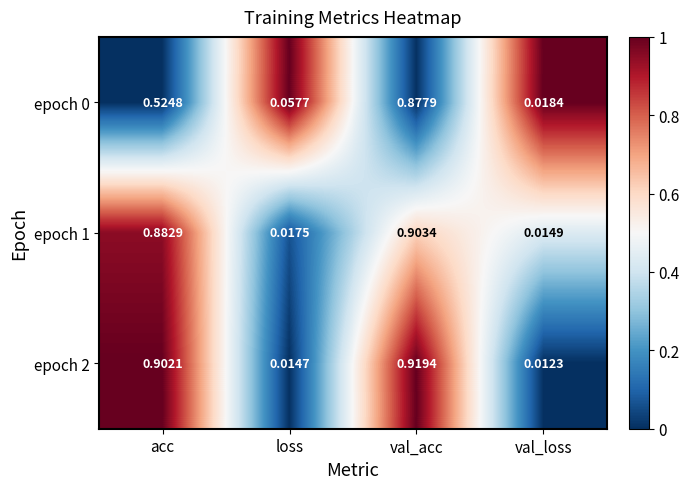

At which label does epoch 2 reach its peak?

val_acc